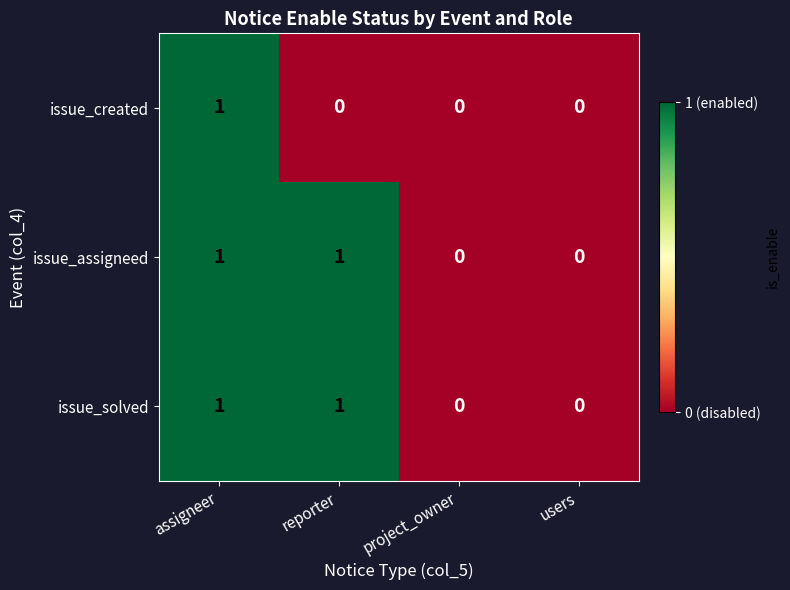

Is the value of issue_solved at reporter greater than the value of issue_created at users?

Yes